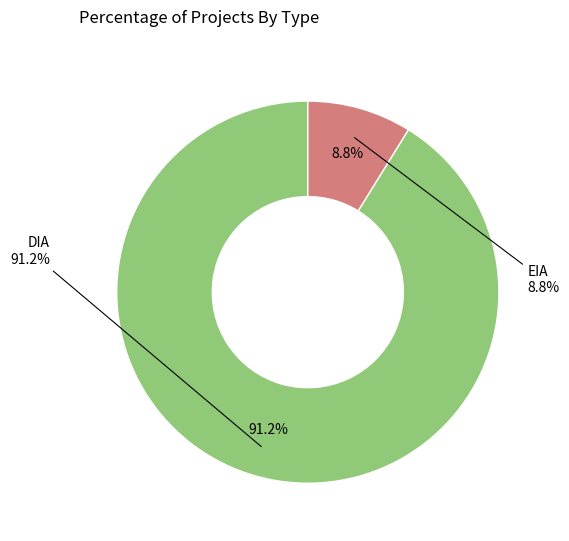

To the nearest percent, what portion does DIA represent?

91%